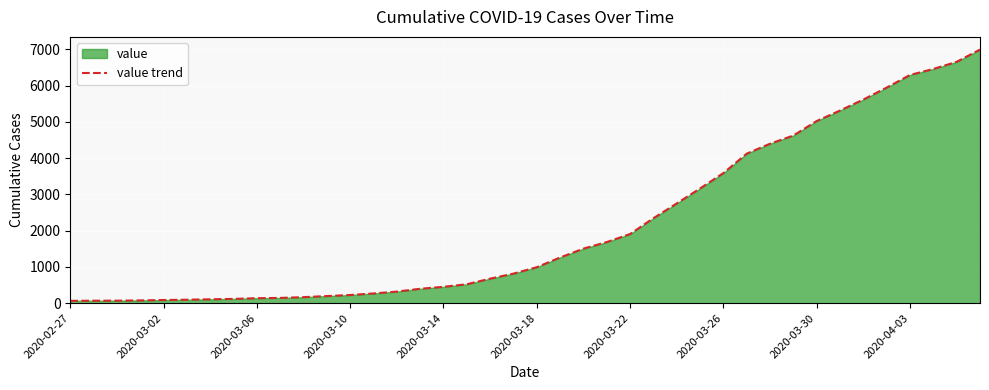

What is the average value?

2141